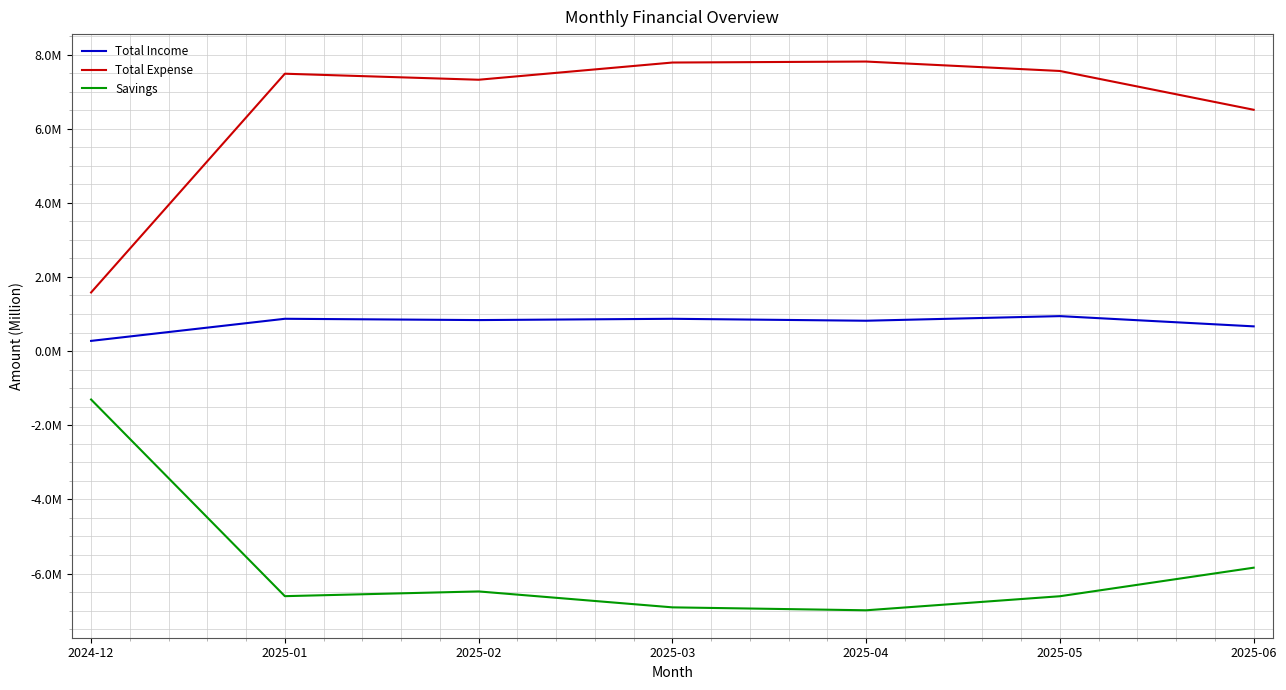

The value of Total Expense at 2025-04 is 7810106.6. True or false?

True